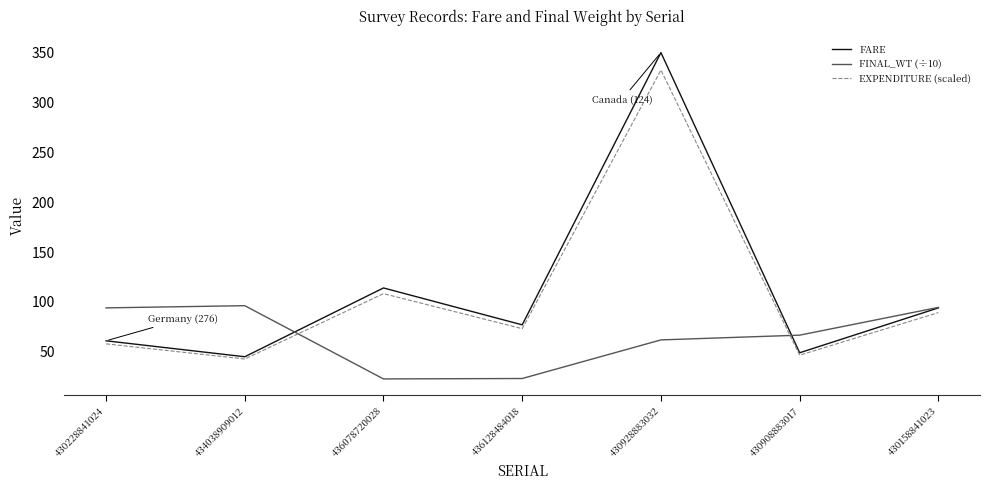

True or false: FINAL_WT (÷10) and FARE cross at least once.

True